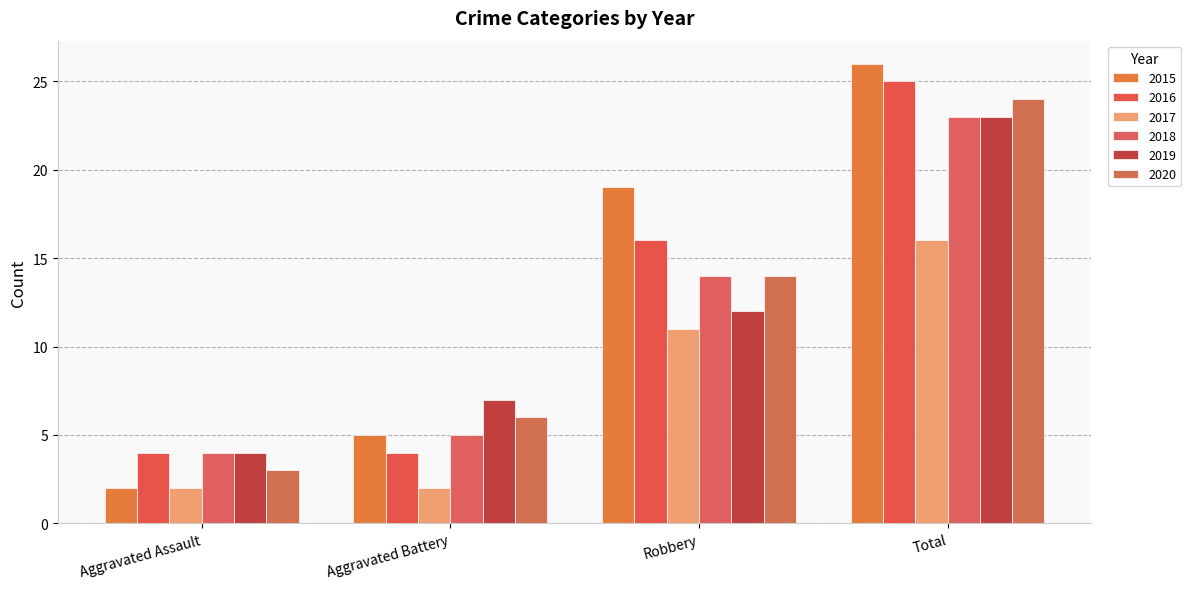

How many bars are there in each group?

6